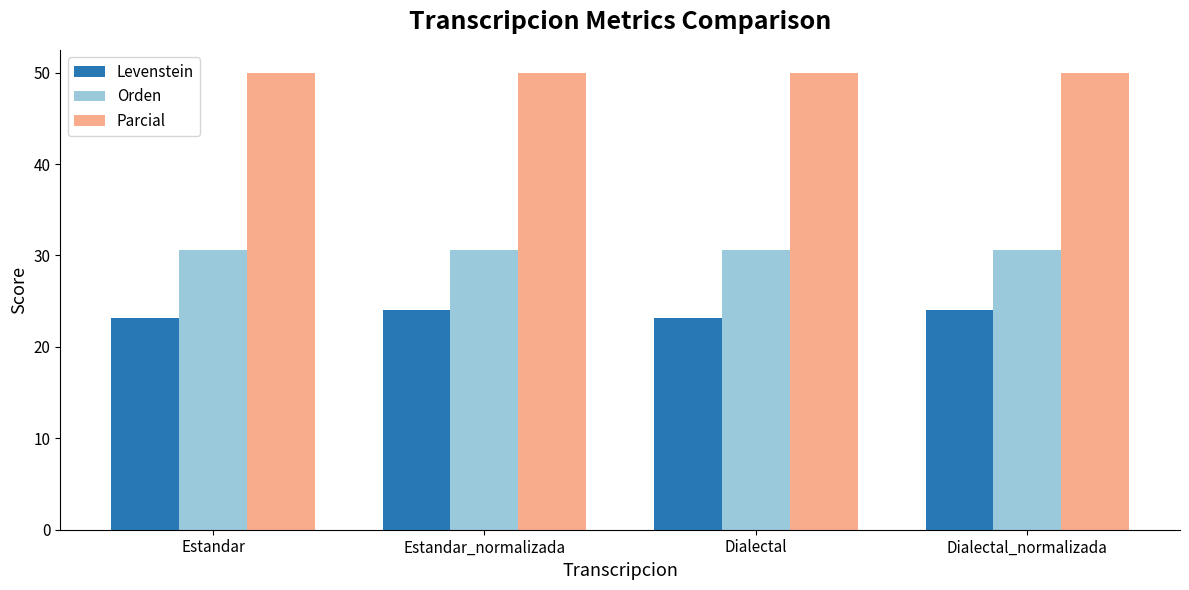

Reading right to left, list all the values displayed in this chart.

Levenstein: Dialectal_normalizada=24.1	Dialectal=23.2	Estandar_normalizada=24.1	Estandar=23.2
Orden: Dialectal_normalizada=30.6	Dialectal=30.6	Estandar_normalizada=30.6	Estandar=30.6
Parcial: Dialectal_normalizada=50.0	Dialectal=50.0	Estandar_normalizada=50.0	Estandar=50.0